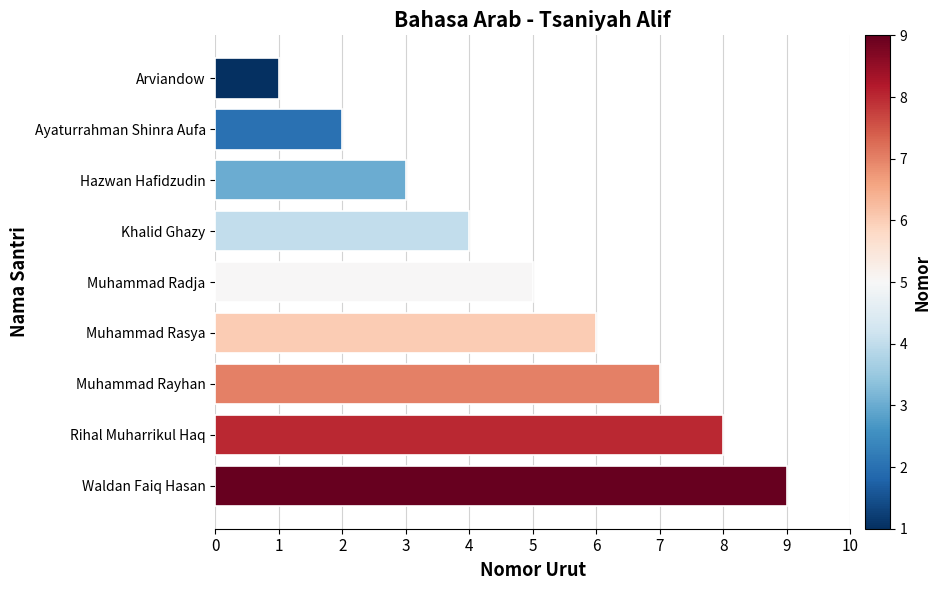

What is the label of the 9th bar from the bottom?

Arviandow